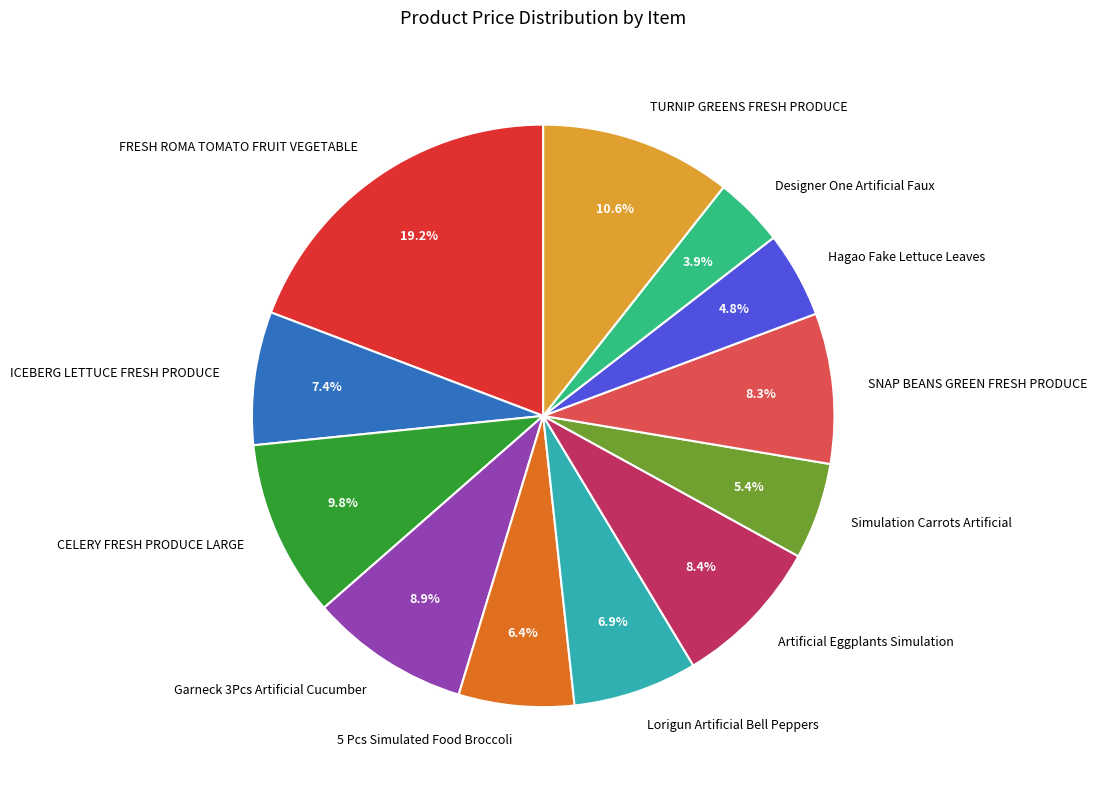

Which slice is the largest?

FRESH ROMA TOMATO FRUIT VEGETABLE